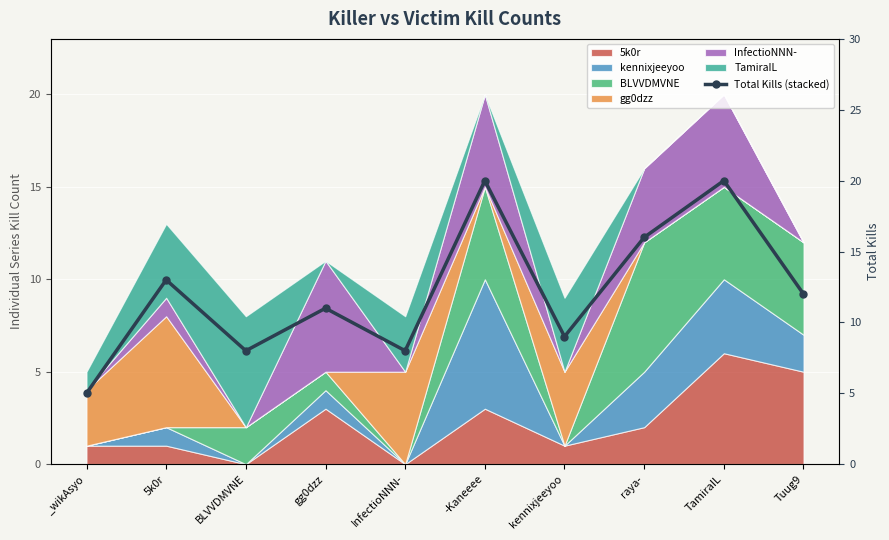

What position from the right is gg0dzz?

7